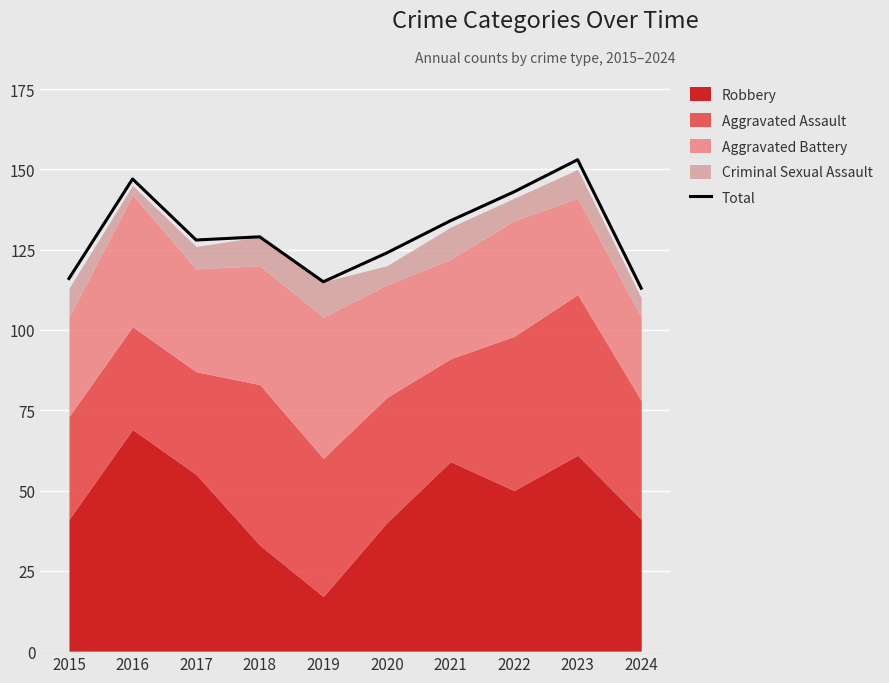

At which category does the data reach its first local peak?

2016